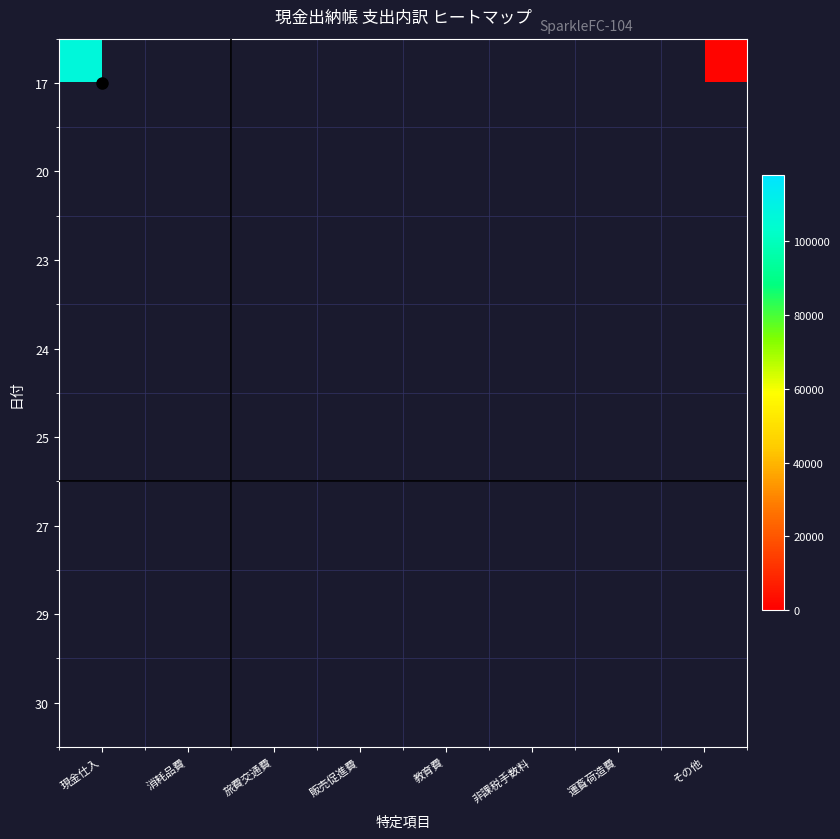

The value of 17 at 現金仕入 is 107086.0. True or false?

True